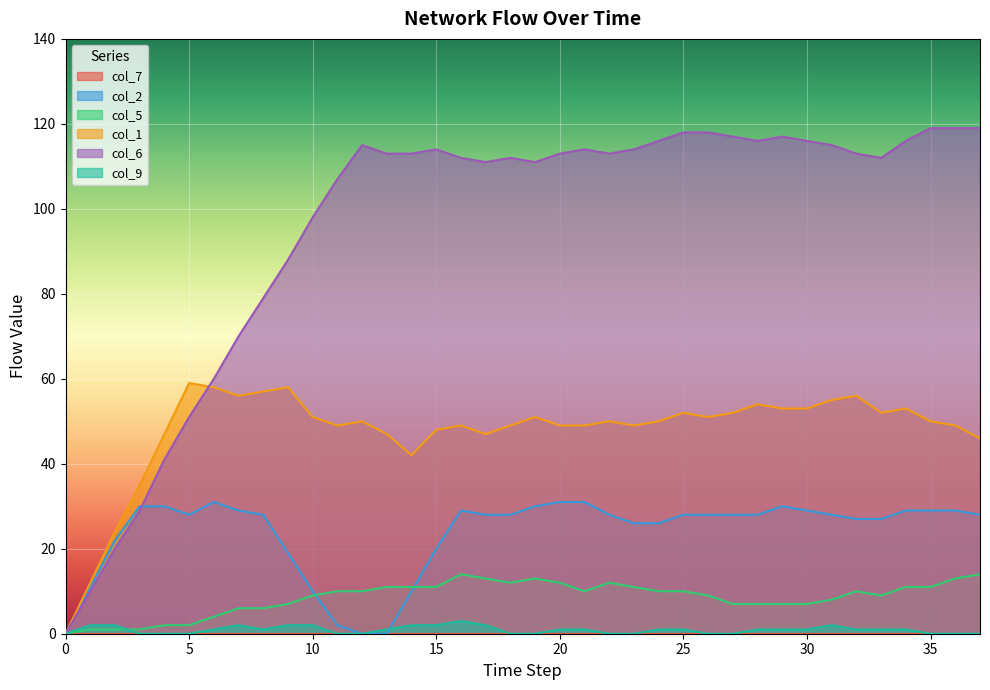

At which category does col_2 reach its first local valley?

5